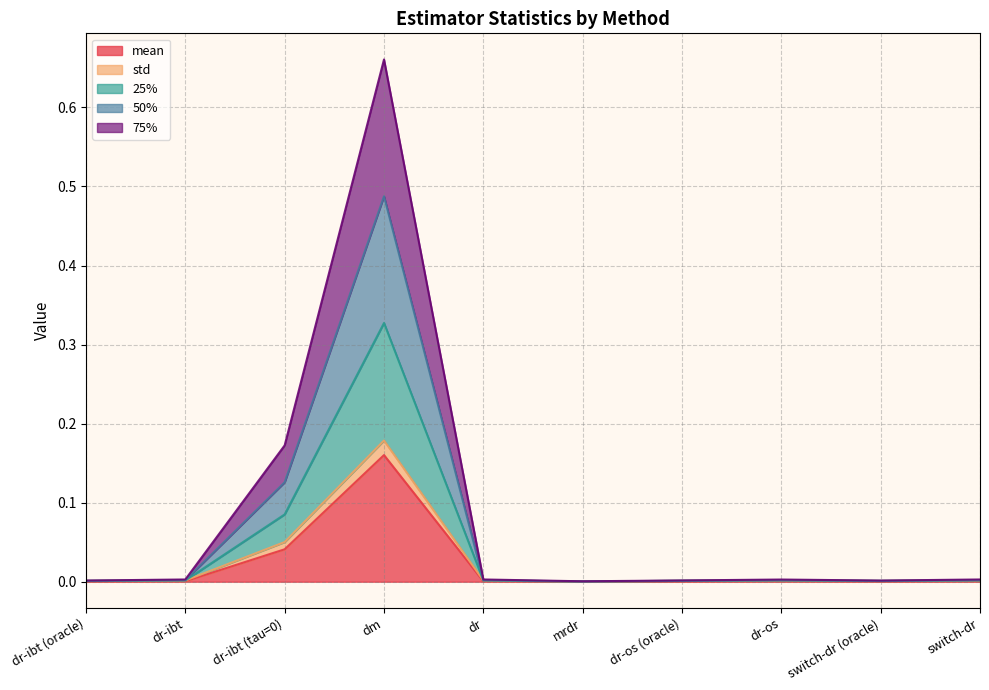

What is the label of the 2nd point from the left?

dr-ibt